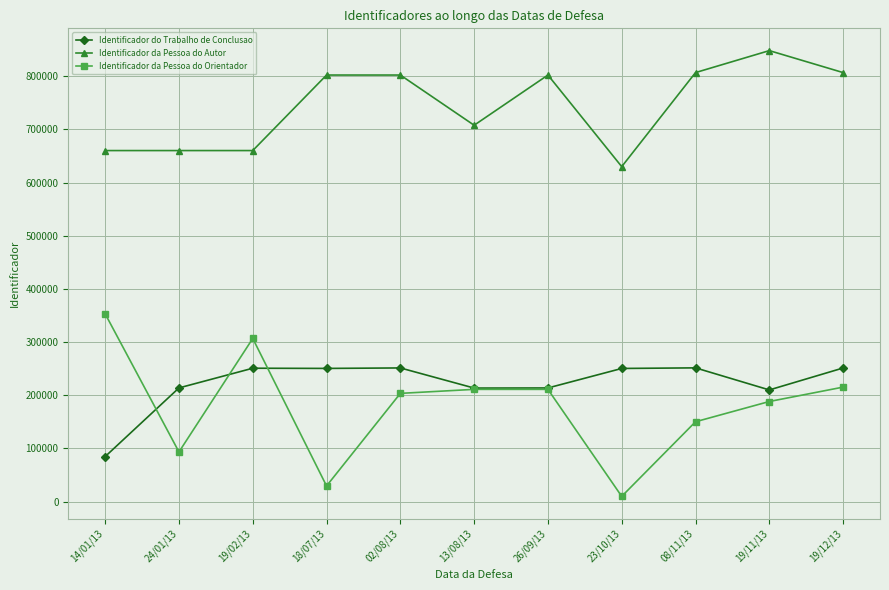

Is this an area chart (filled region under the line)?

No